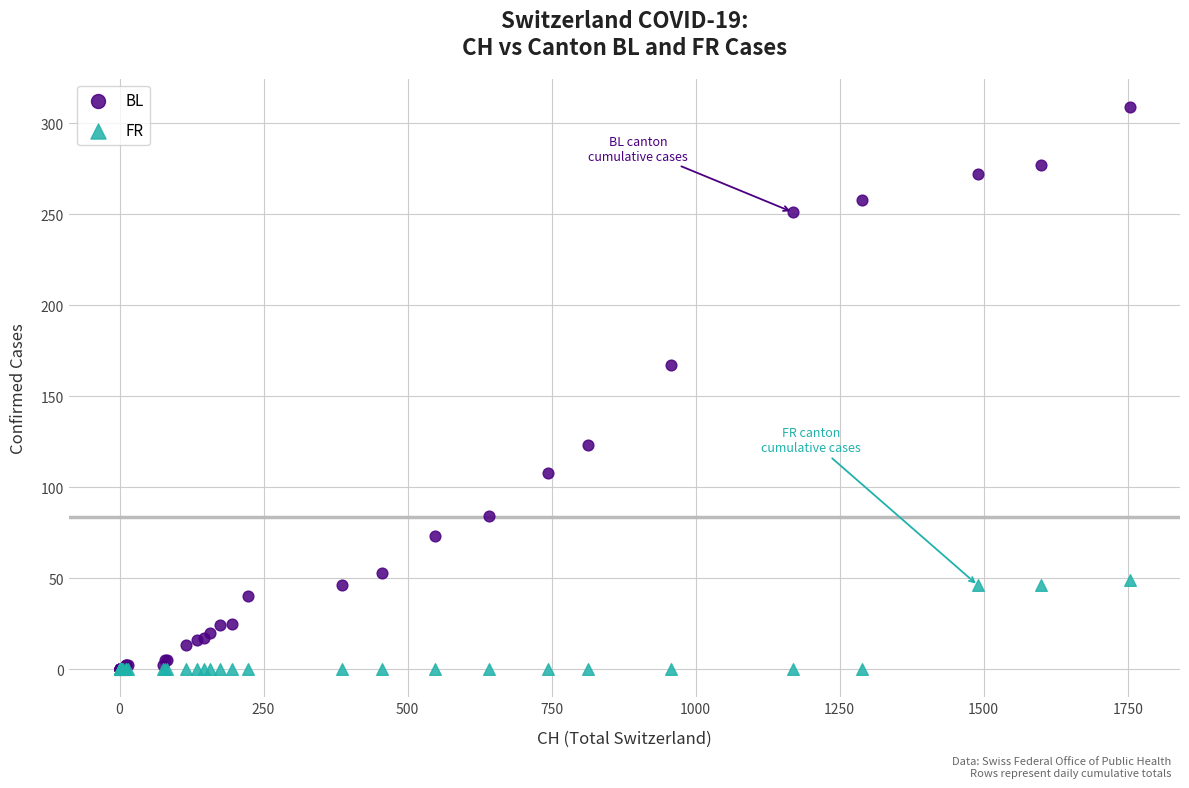

Across all series, what Y value is closest to 154?

167